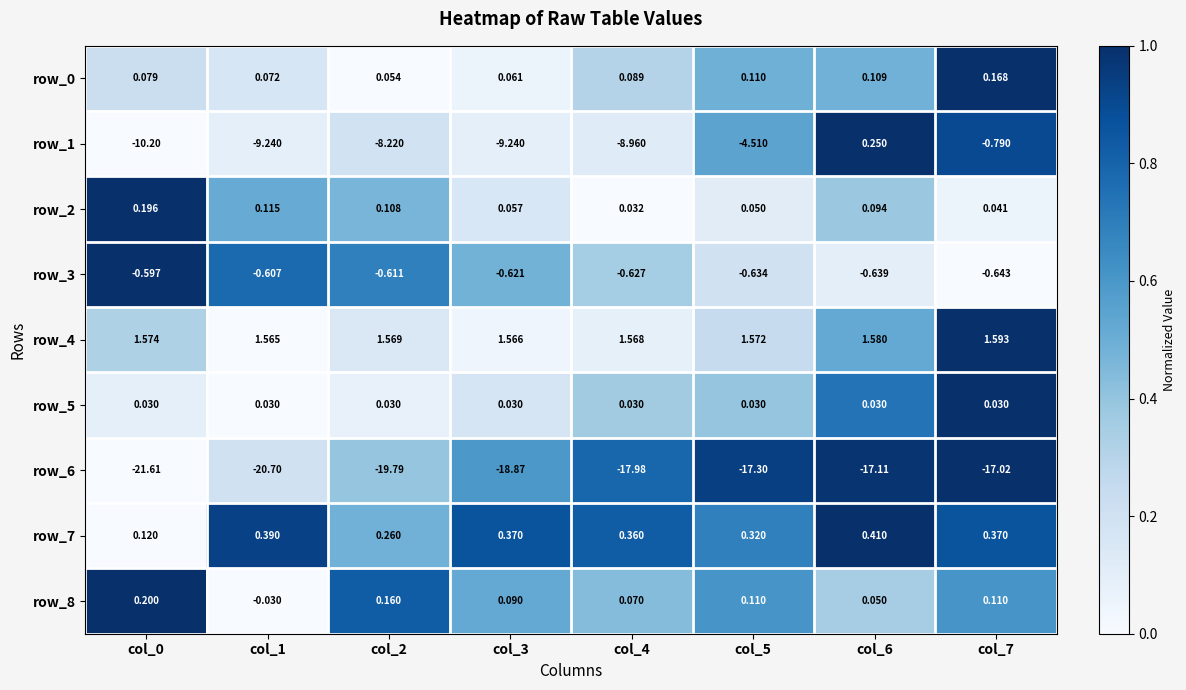

Which category has the highest value across all series?

col_7